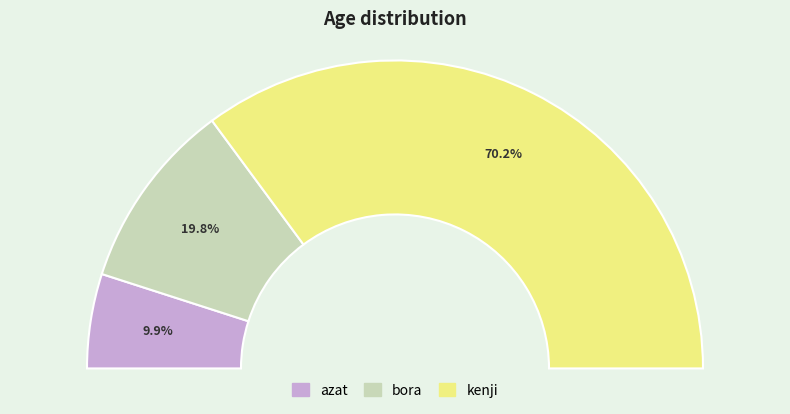

Is it true that bora is 20% of the pie?

True